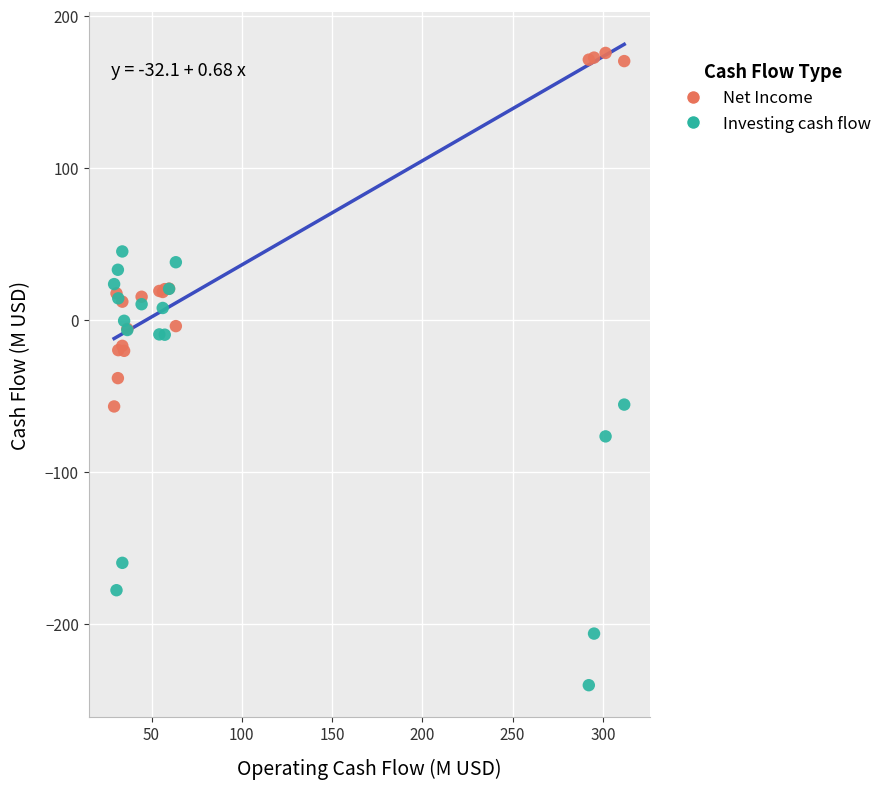

Which series contains the highest Y value?

Net Income